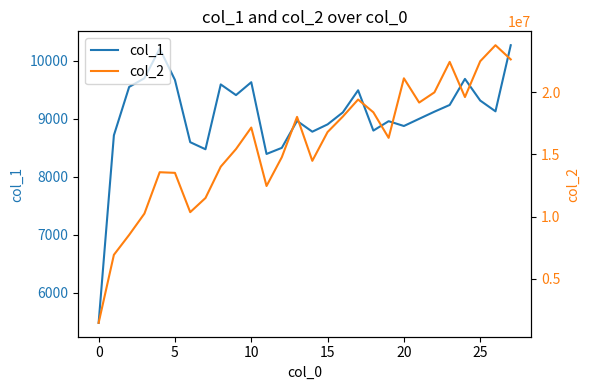

Which series has the largest range (max minus min)?

col_2